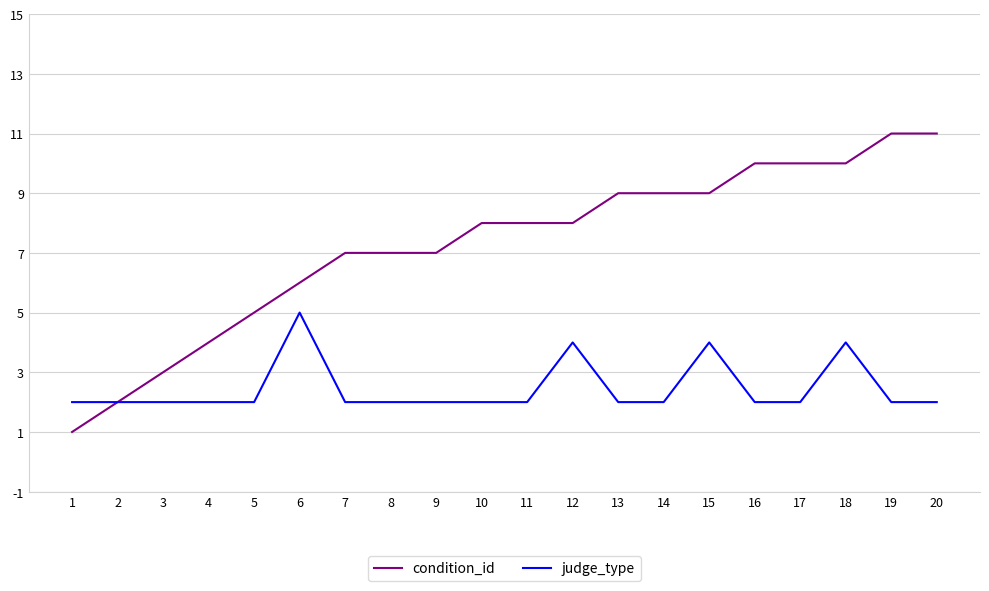

What is the difference between the second highest and minimum values in the judge_type series?

2